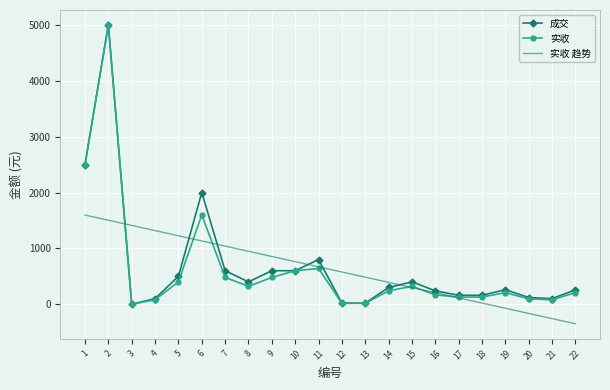

Between 4 and 19, which series saw the biggest shift?

实收 趋势